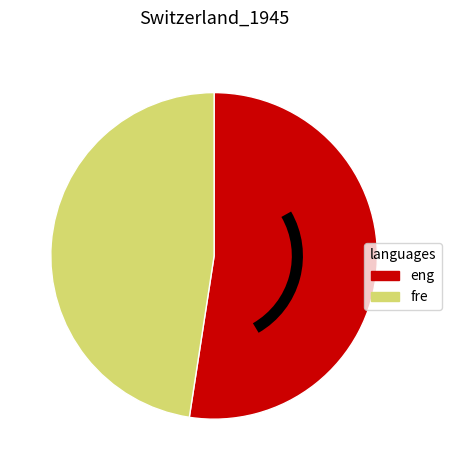

Is there any slice that represents more than half of the pie?

Yes